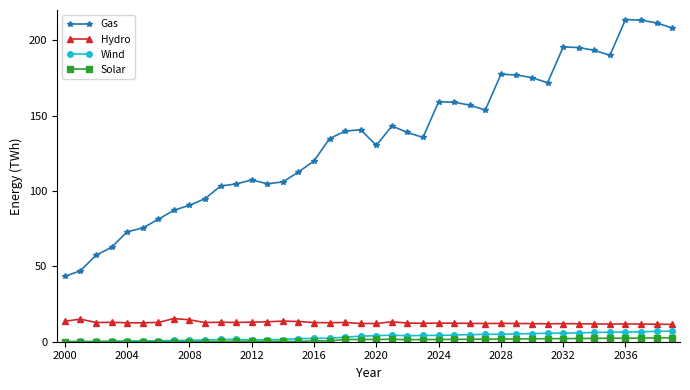

Which series has the largest total across all categories?

Gas